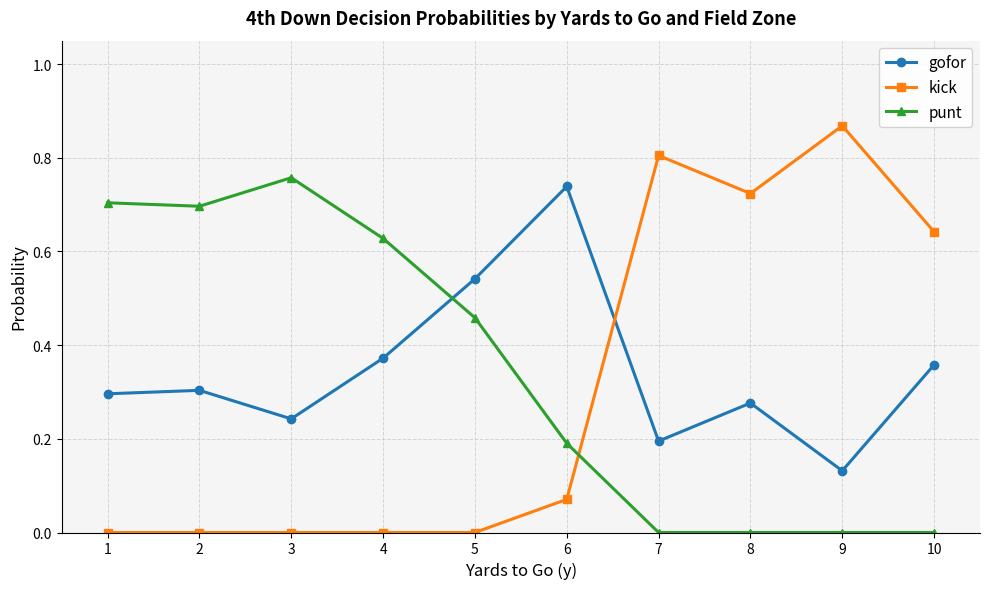

True or false: gofor and kick cross at least once.

True